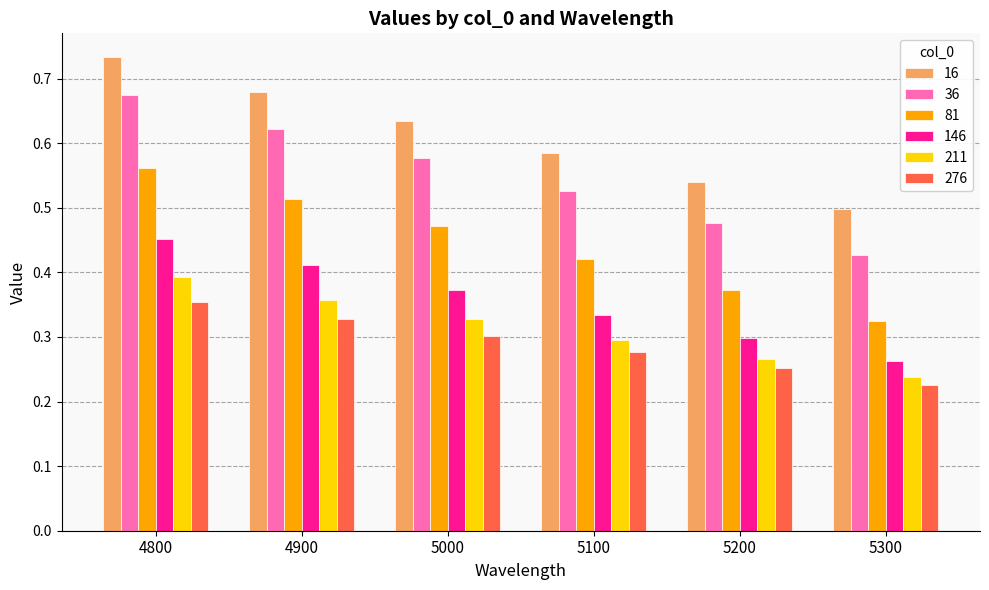

Which category has the highest value in the 81 series?

4800